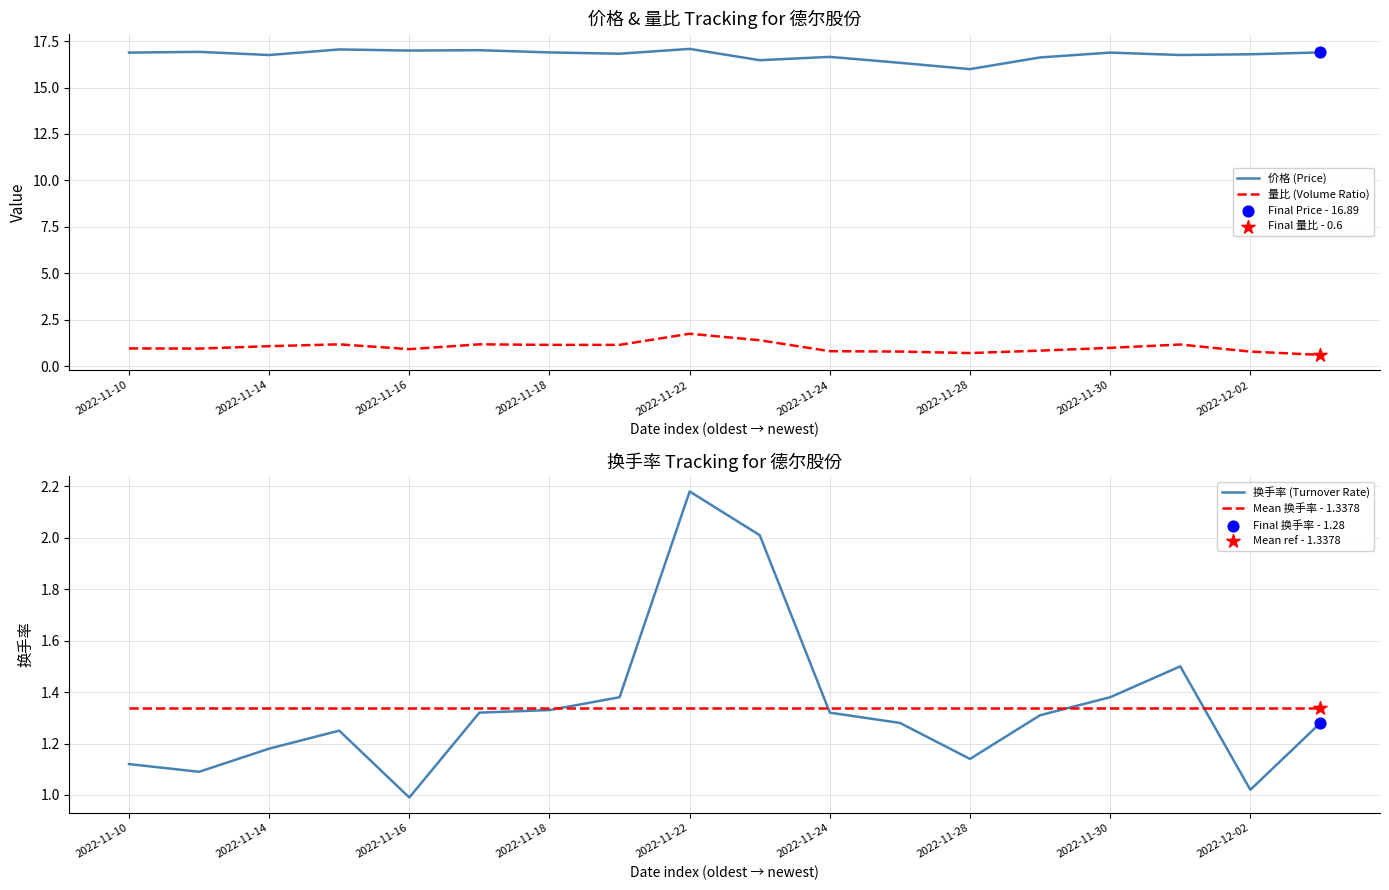

Which series contains the lowest Y value?

量比 (Volume Ratio)